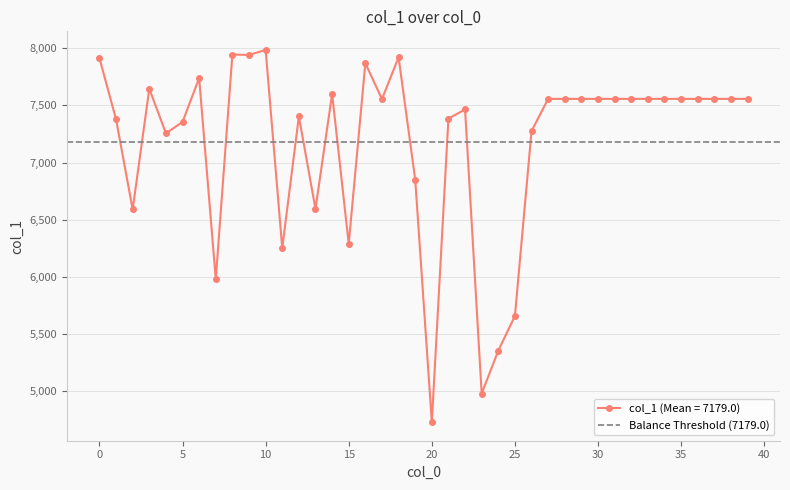

What is the change in value from 17 to 35?

+2